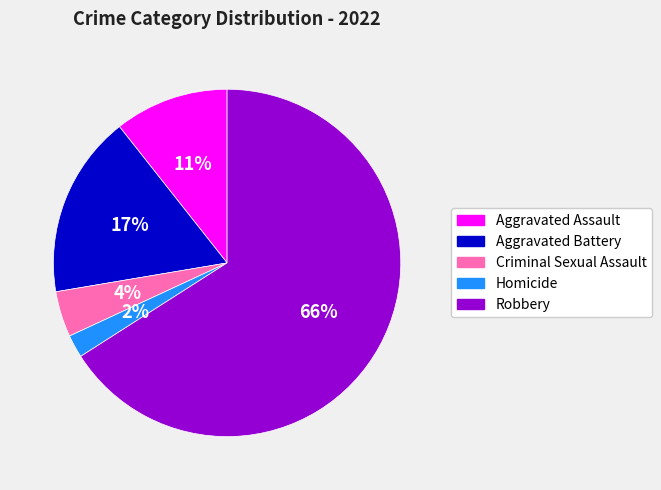

How many slices are in this pie chart?

5